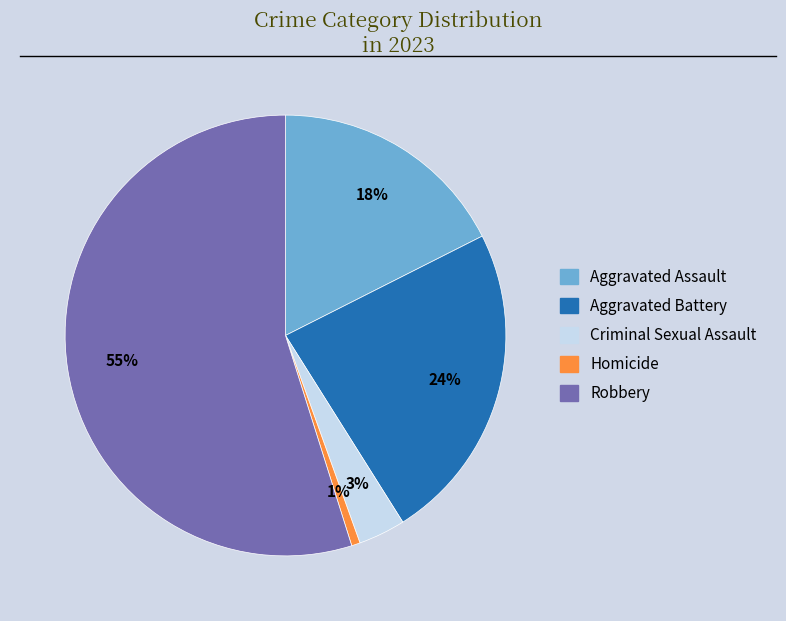

To the nearest percent, what is the combined percentage of Criminal Sexual Assault and Aggravated Assault?

21%